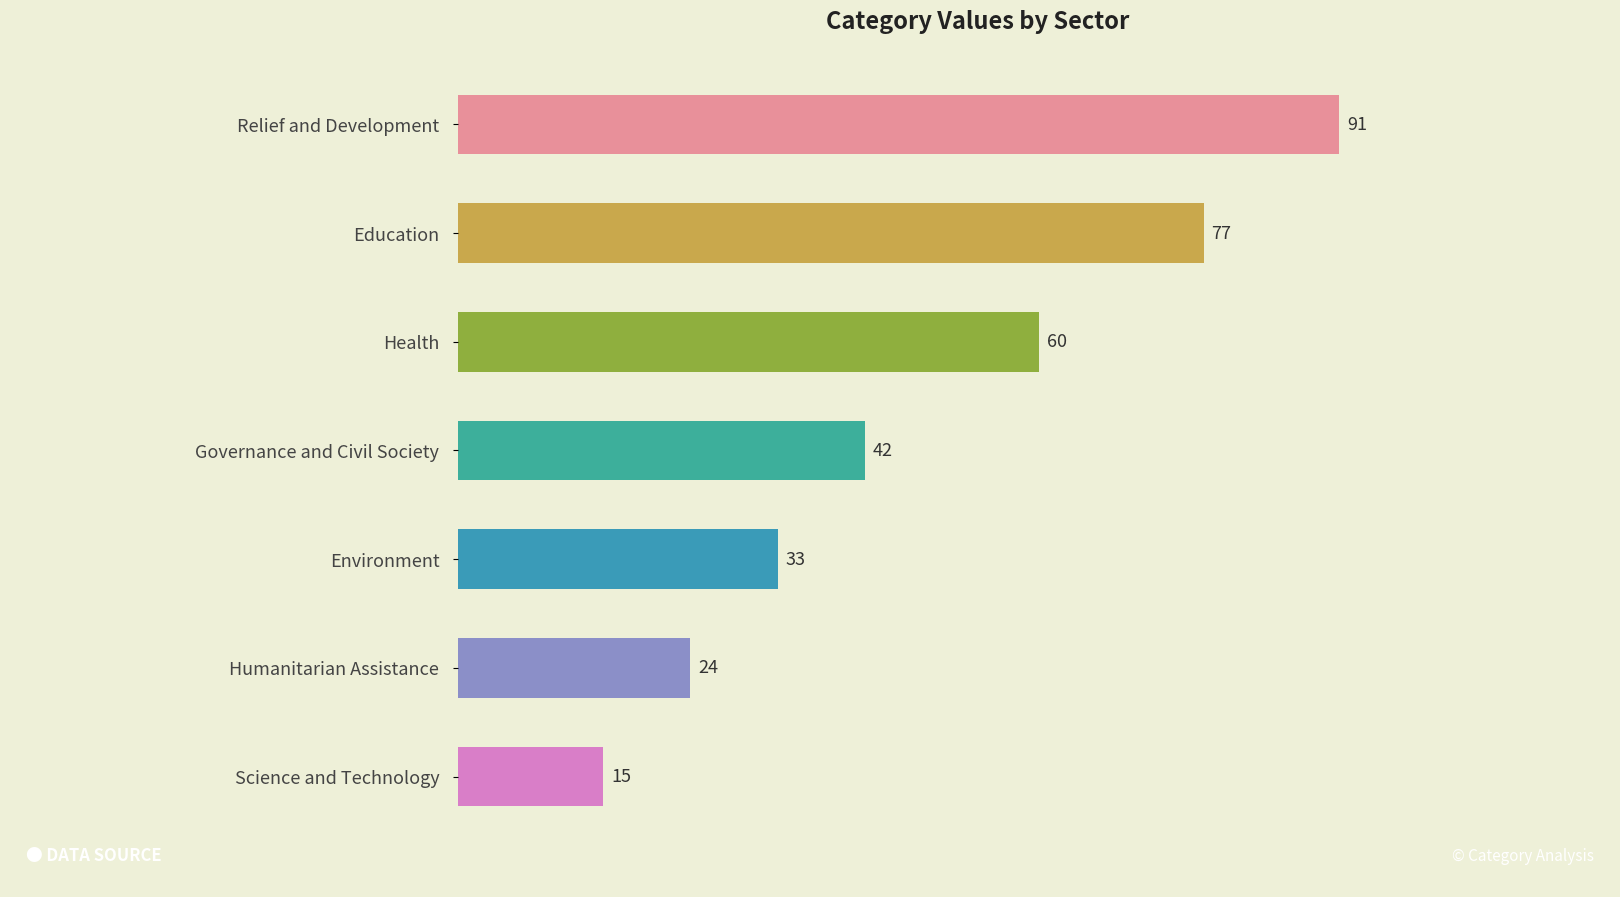

At which label is the value closest to 53?

Health